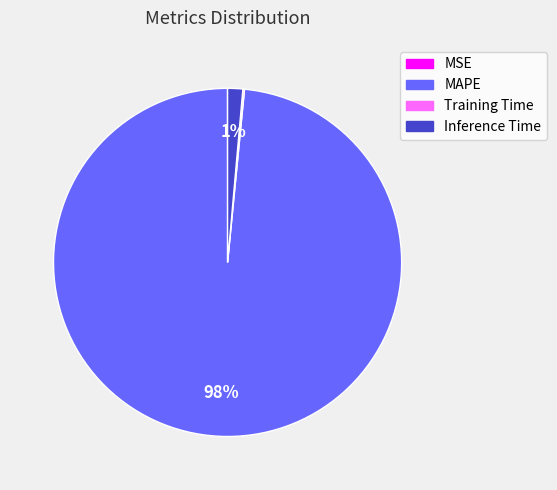

Which category has the biggest portion of the pie?

MAPE